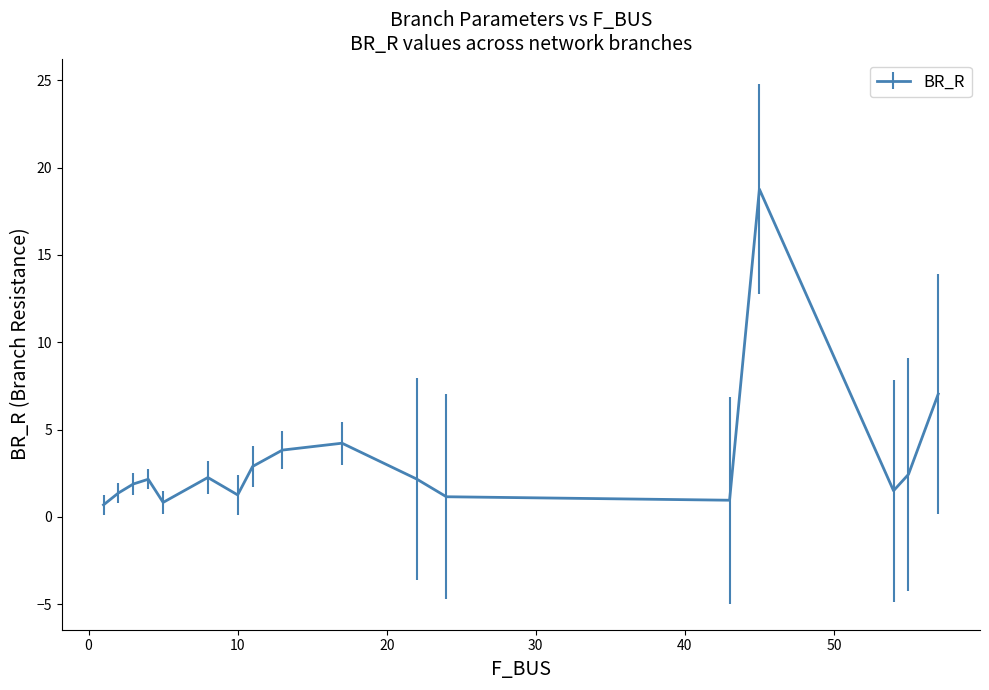

Count the number of categories in the chart.

17